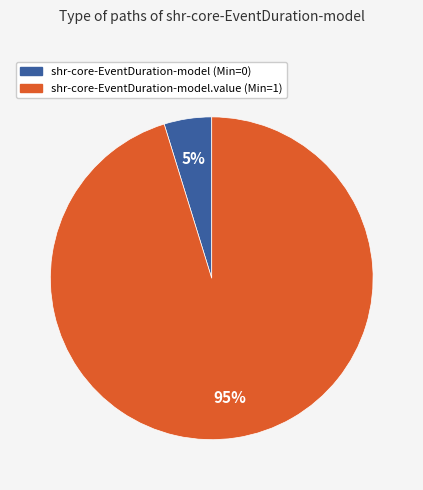

True or false: shr-core-EventDuration-model (Min=0) accounts for 15% of the total.

False